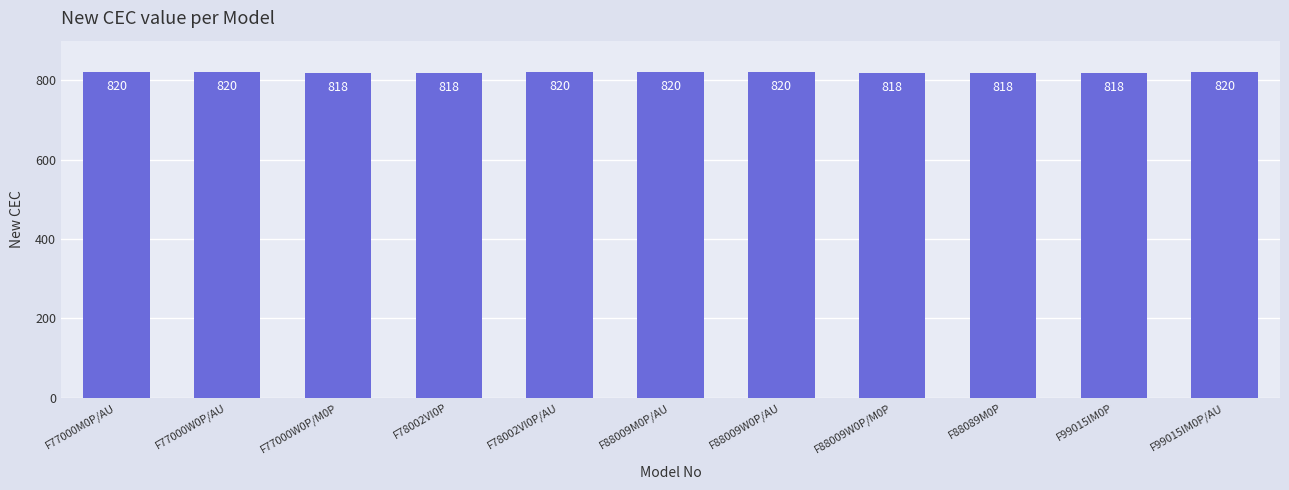

What is the difference between the second highest and minimum values?

2